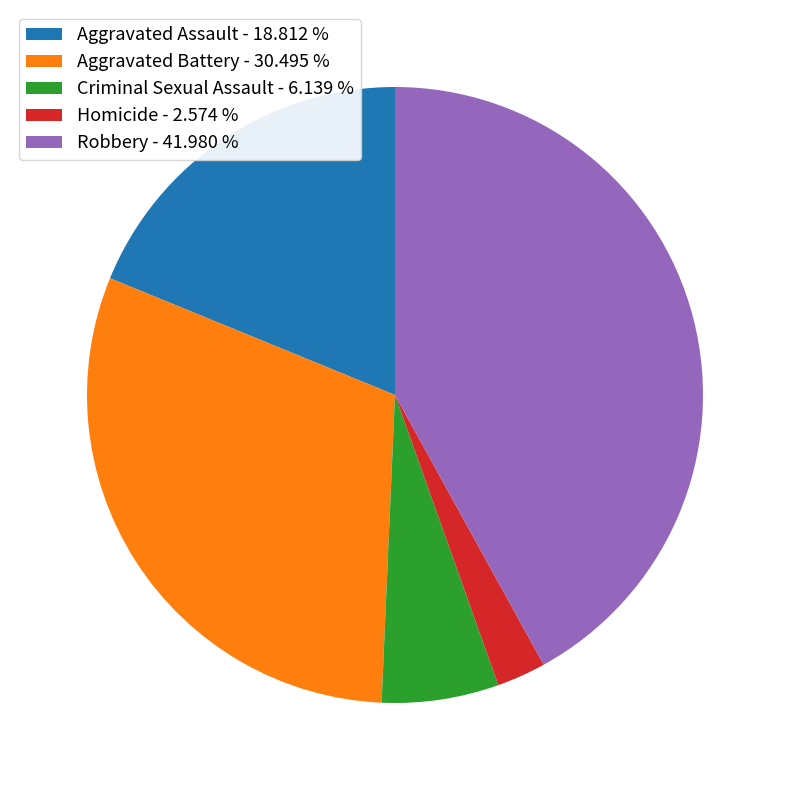

Is the sum of Homicide and Aggravated Assault greater than half?

No